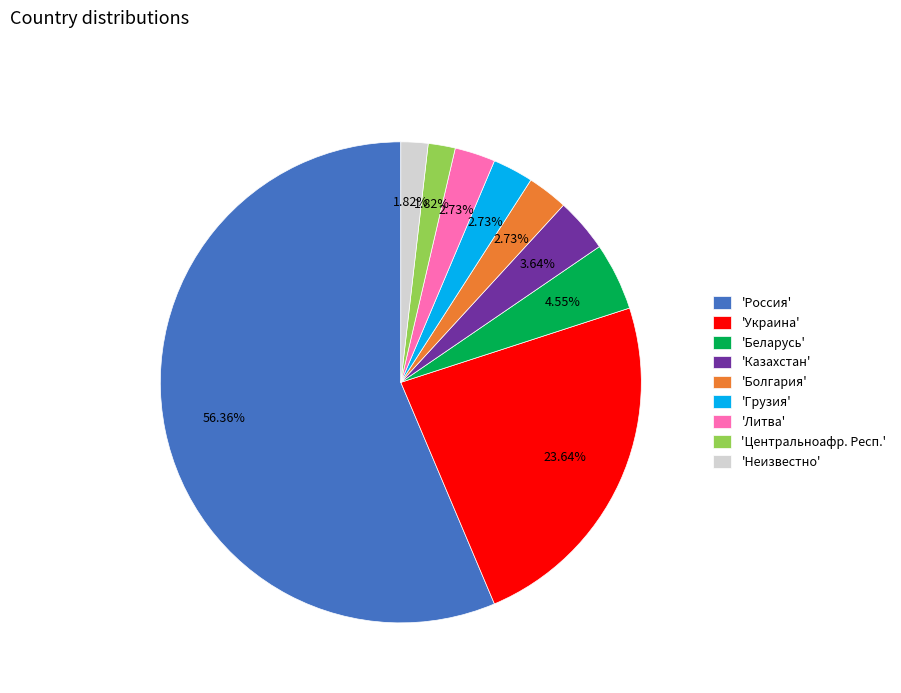

Which category has the biggest portion of the pie?

'Россия'